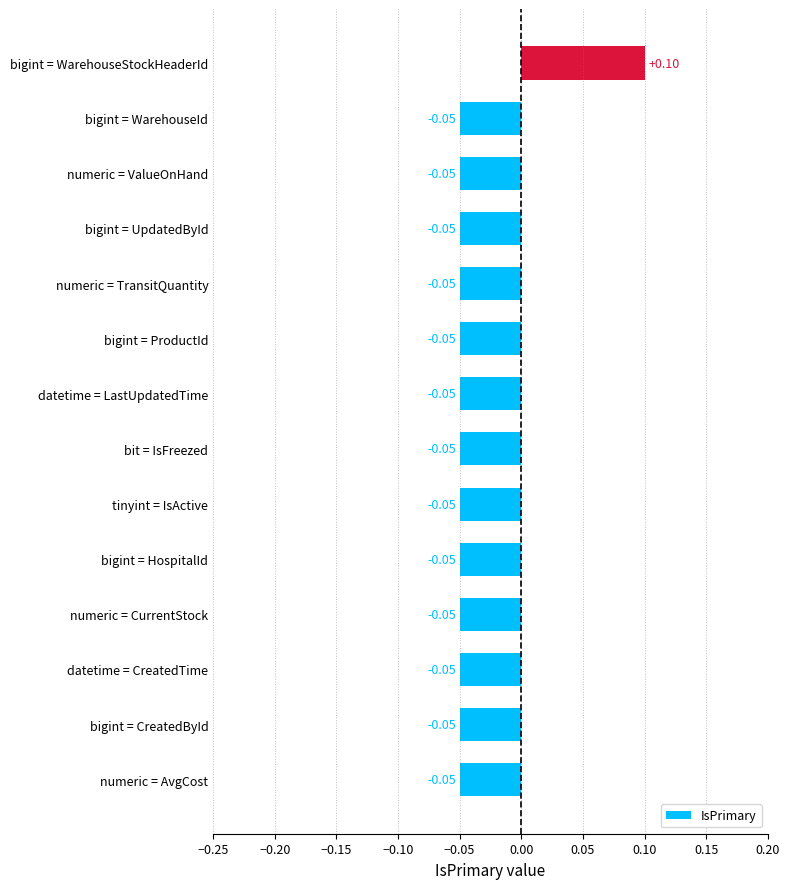

Which label corresponds to the largest value in the chart?

bigint = WarehouseStockHeaderId